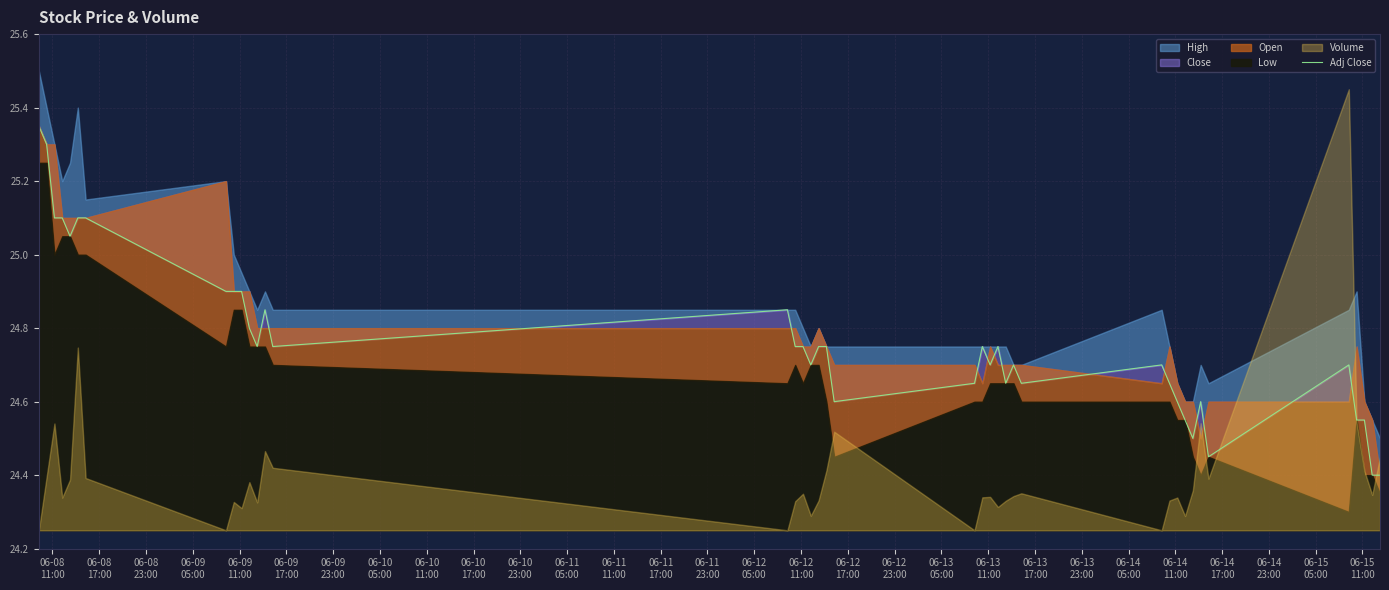

How many data points does each series have?

40